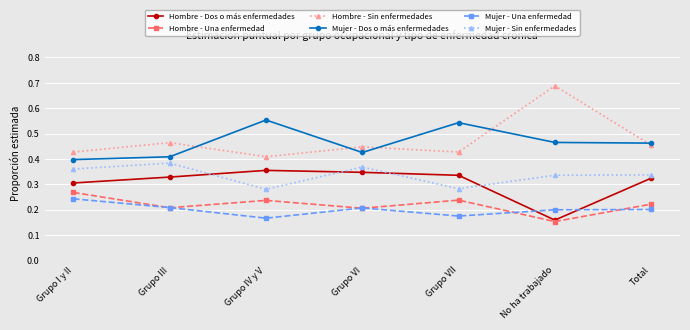

Which category has the lowest value in the Hombre - Sin enfermedades series?

Grupo IV y V